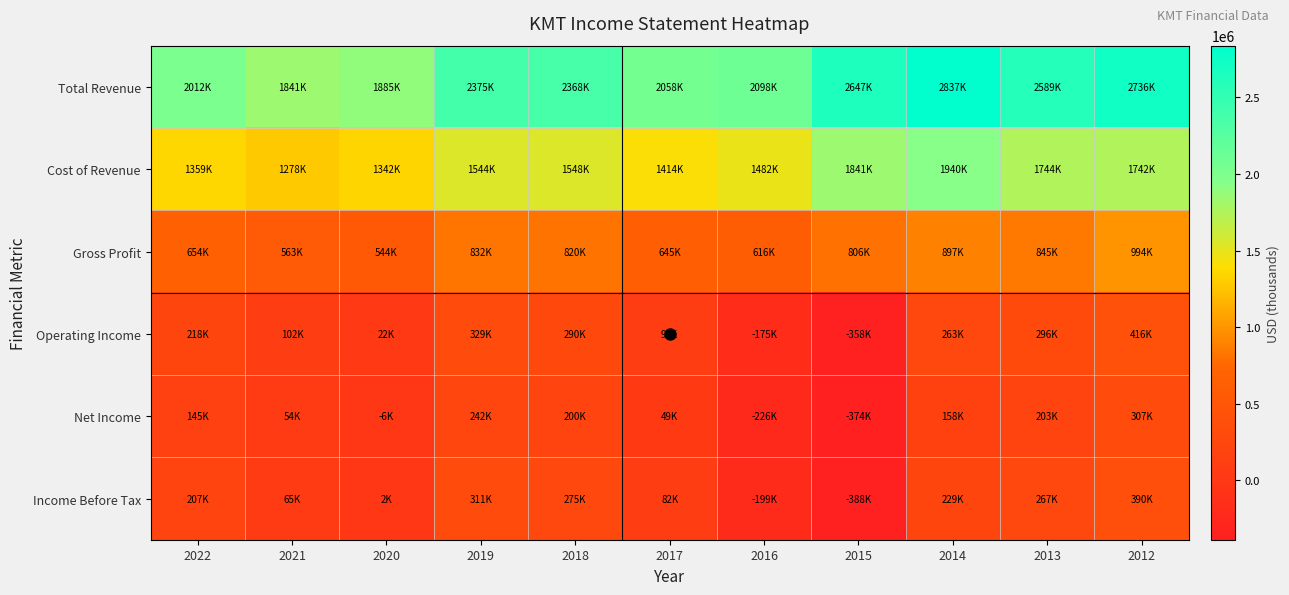

How many data points does each series have?

11